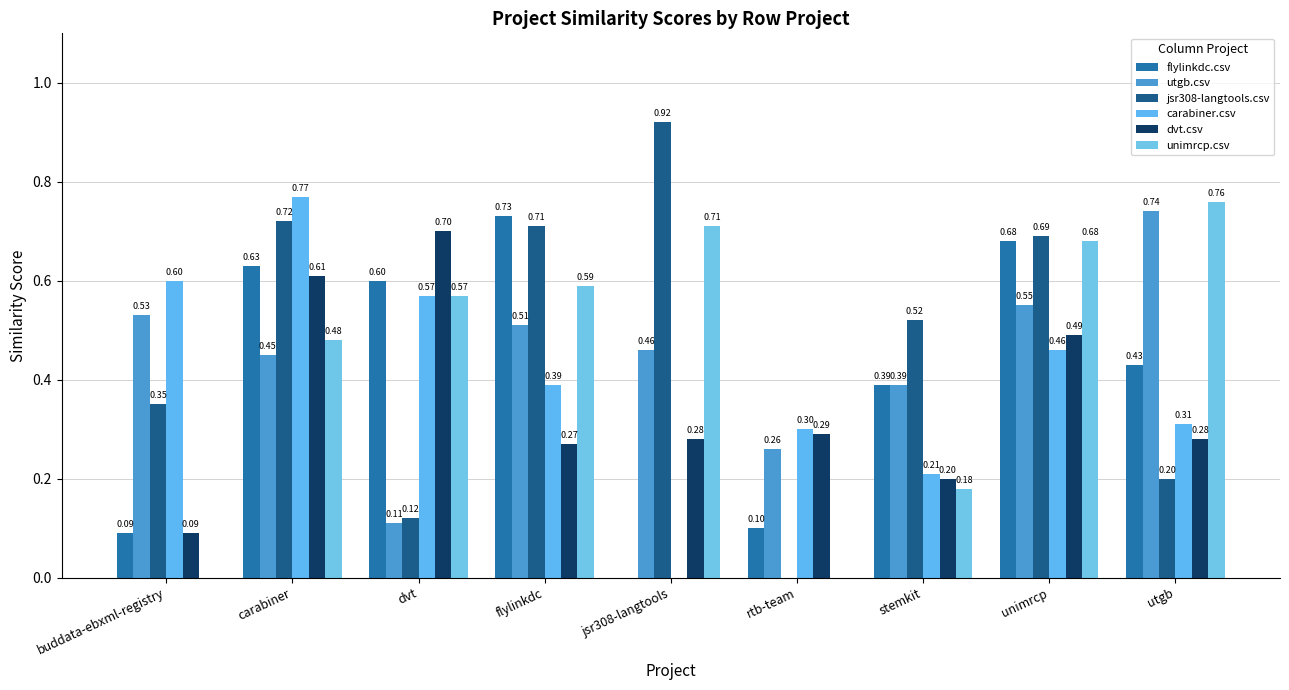

Rank the categories by unimrcp.csv value from highest to lowest.

utgb, jsr308-langtools, unimrcp, flylinkdc, dvt, carabiner, stemkit, buddata-ebxml-registry, rtb-team